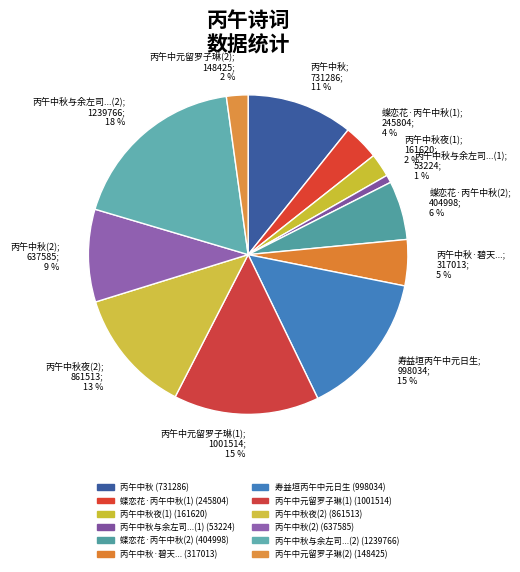

What is the ratio of the value at 寿益垣丙午中元日生; 998034; 15 % to the value at 蝶恋花·丙午中秋(2); 404998; 6 %?

2.5